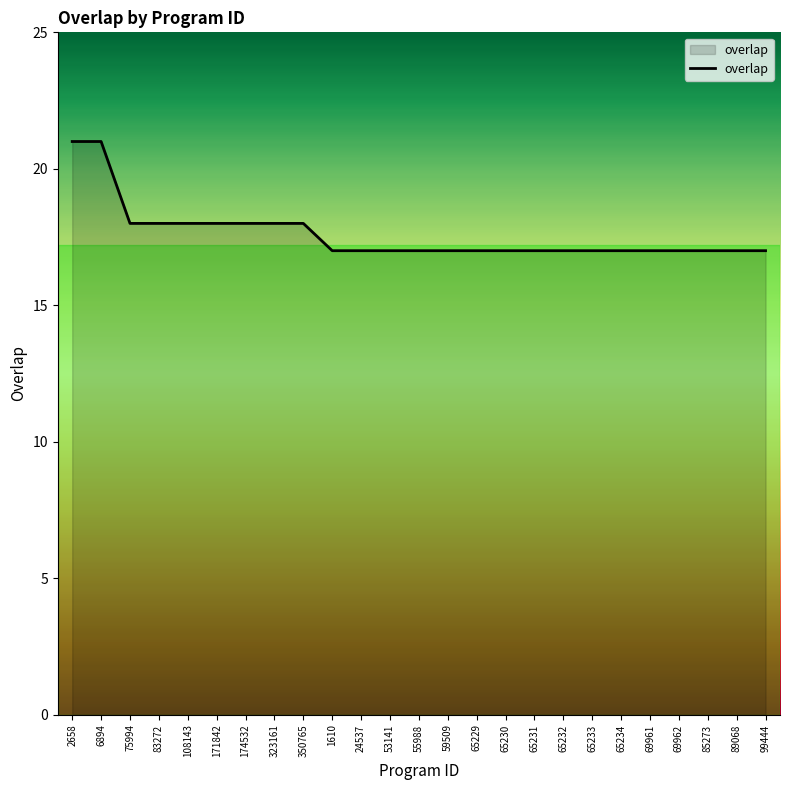

Approximately how many times larger is the value at 89068 compared to 6894?

0.8